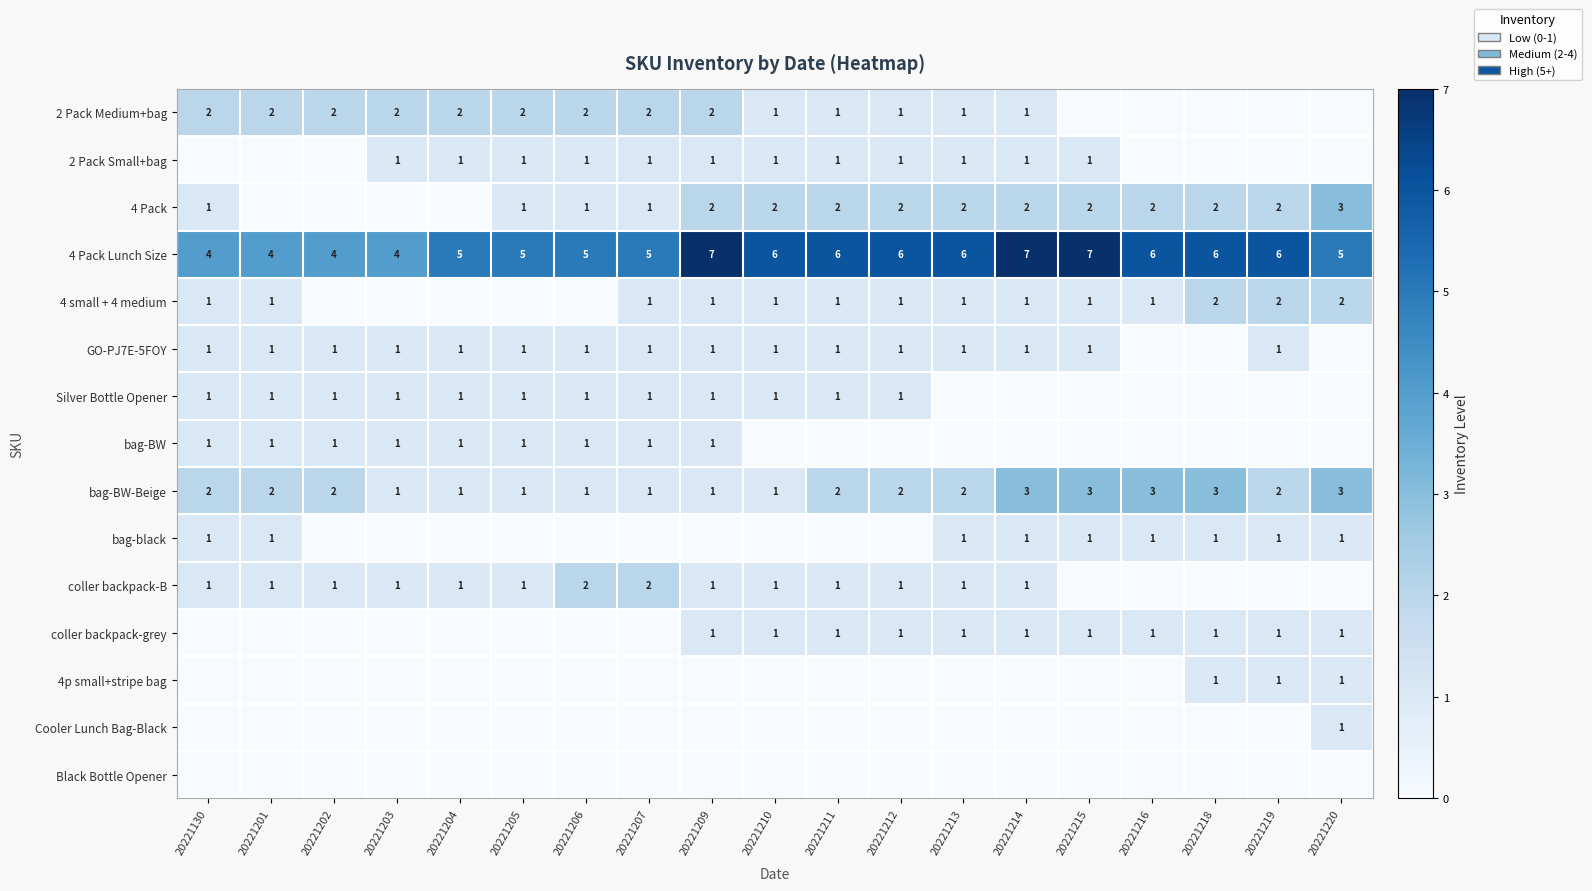

What is the difference between the second highest and minimum values in the 4 Pack Lunch Size series?

3